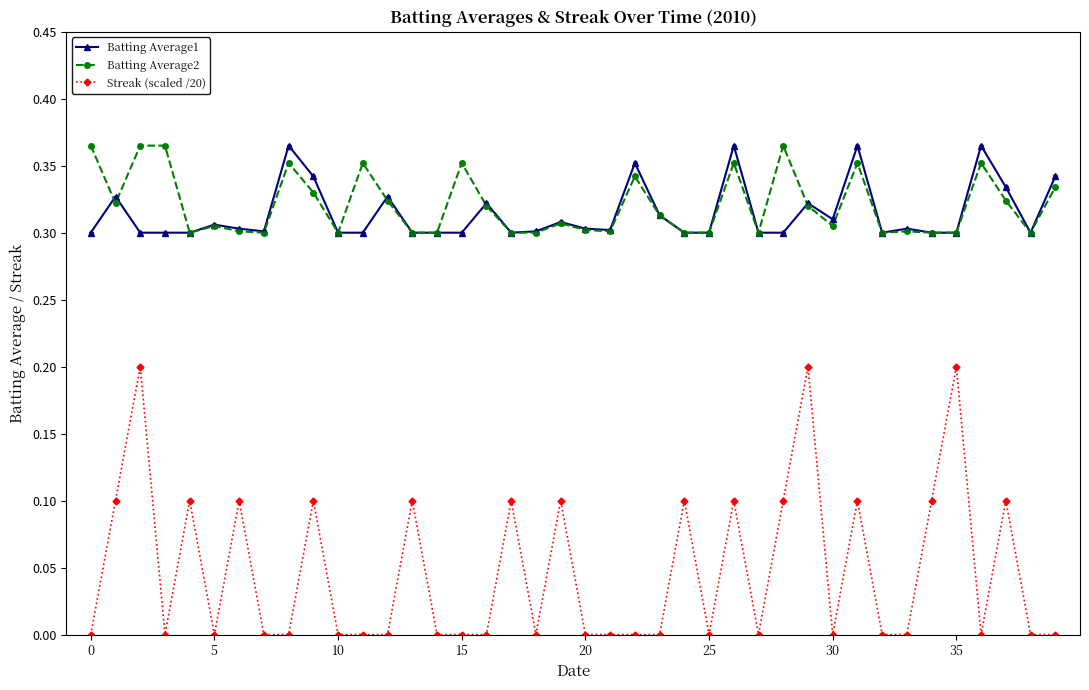

Which series has the widest spread of values?

Streak (scaled /20)